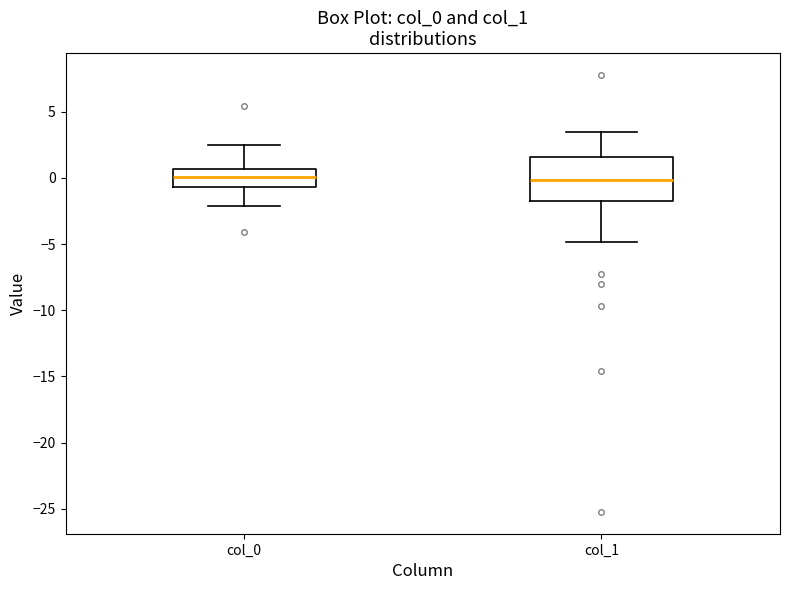

Reading left to right, transcribe this box plot: for each box, give where its median line is, the range the box spans, and where its two whiskers end, as read against the y-axis. The values are not printed on the chart, so give them approximately, as read against the axis.

col_0: median 0.0, box -0.5 to 0.5, whiskers -2.0 to 2.5
col_1: median 0.0, box -1.5 to 1.5, whiskers -5.0 to 3.5